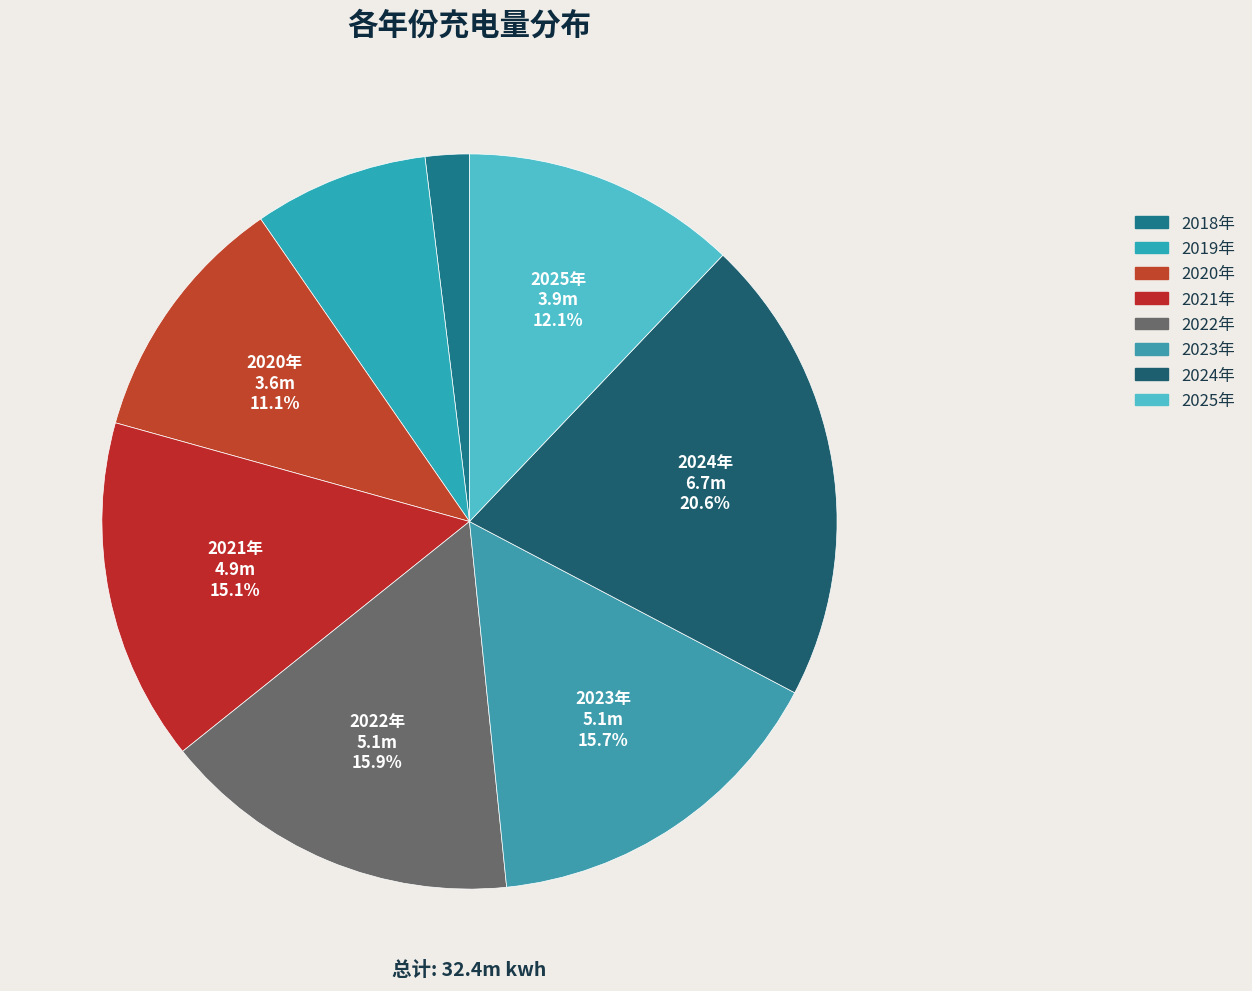

To the nearest percent, what portion does 2020年 represent?

11%